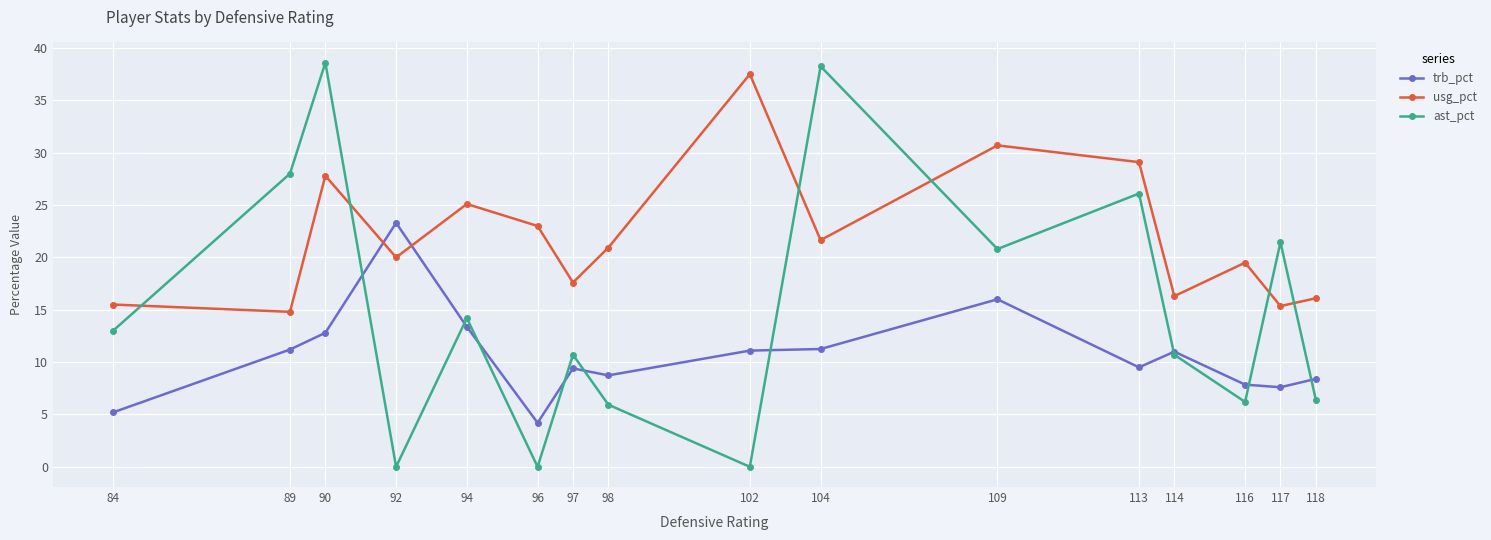

What is the spread (max minus min) of values at 94?

11.7